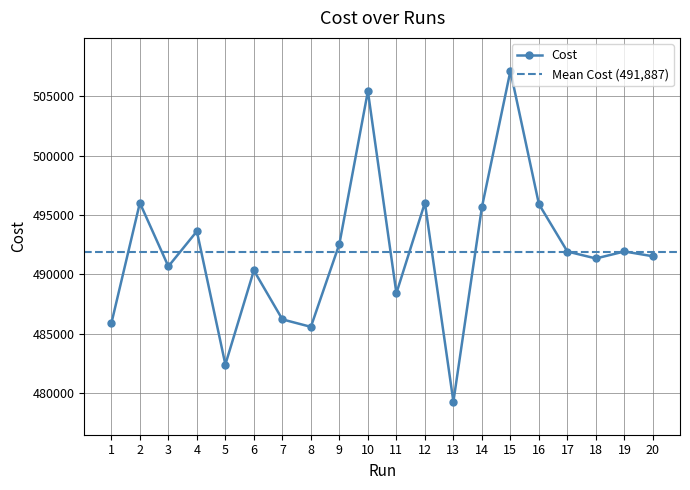

Approximately how many times larger is the value at 19 compared to 13?

1.0